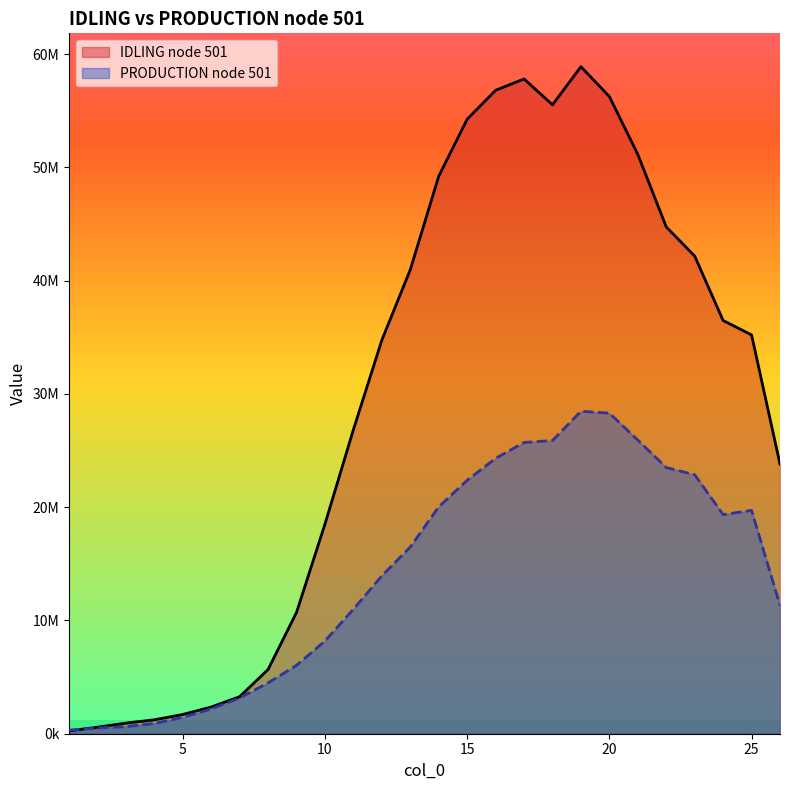

What is the difference between the second highest and second lowest values in the PRODUCTION node 501 series?

27803302.7